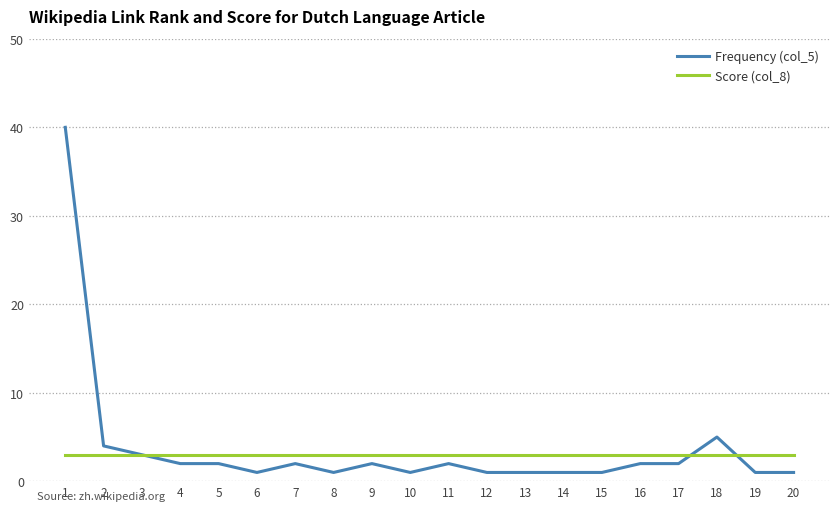

Which series has the widest spread of values?

Frequency (col_5)